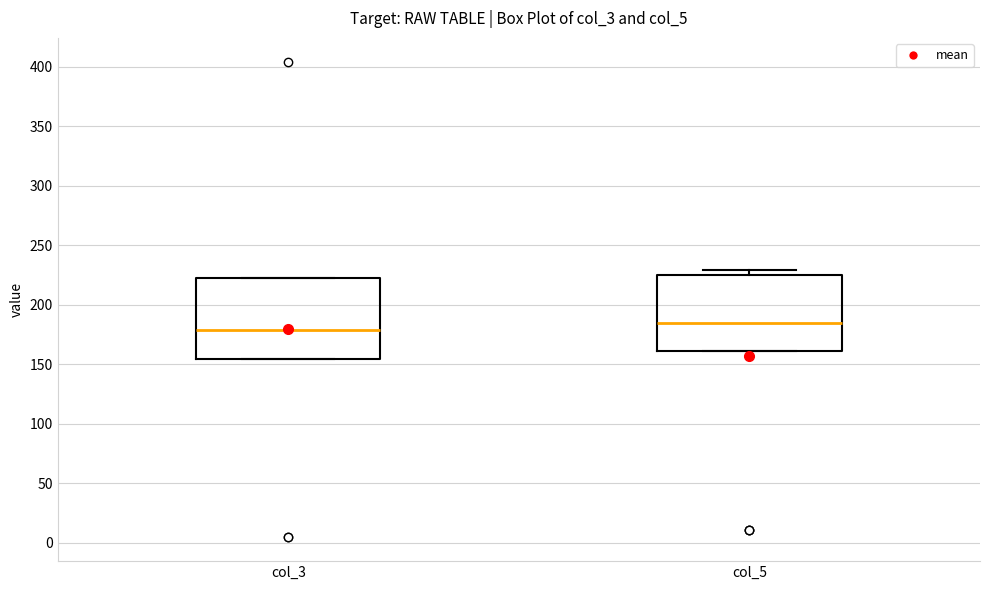

Reading left to right, read every box against the y-axis: the position of its median line, the range the box covers, and the ends of its whiskers. The values are not printed on the chart, so give them approximately, as read against the axis.

col_3: median 180, box 155 to 220, whiskers 155 to 220
col_5: median 185, box 160 to 225, whiskers 160 to 230